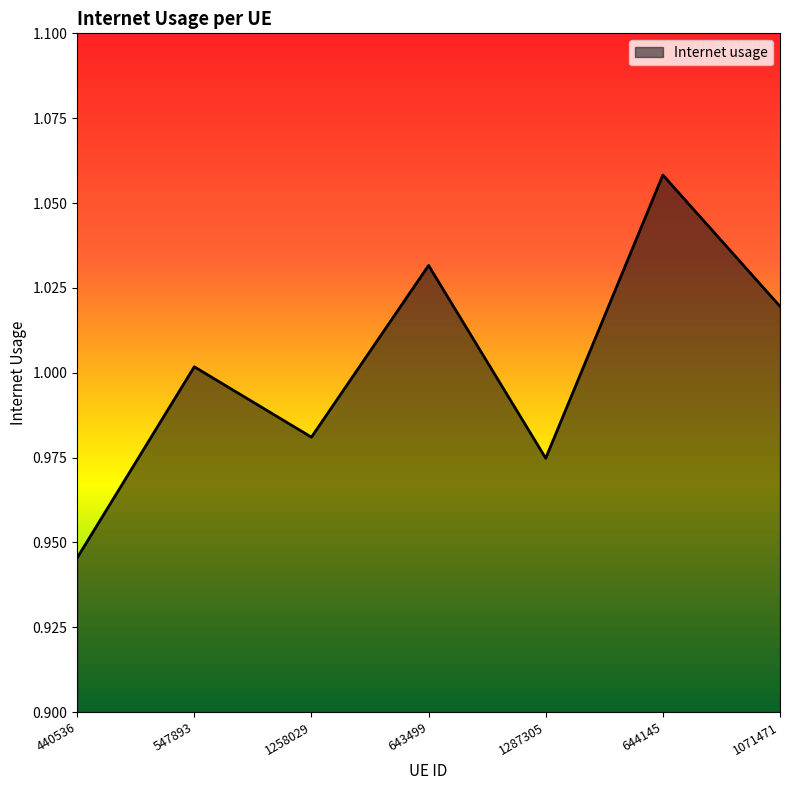

What position from the left is 643499?

4